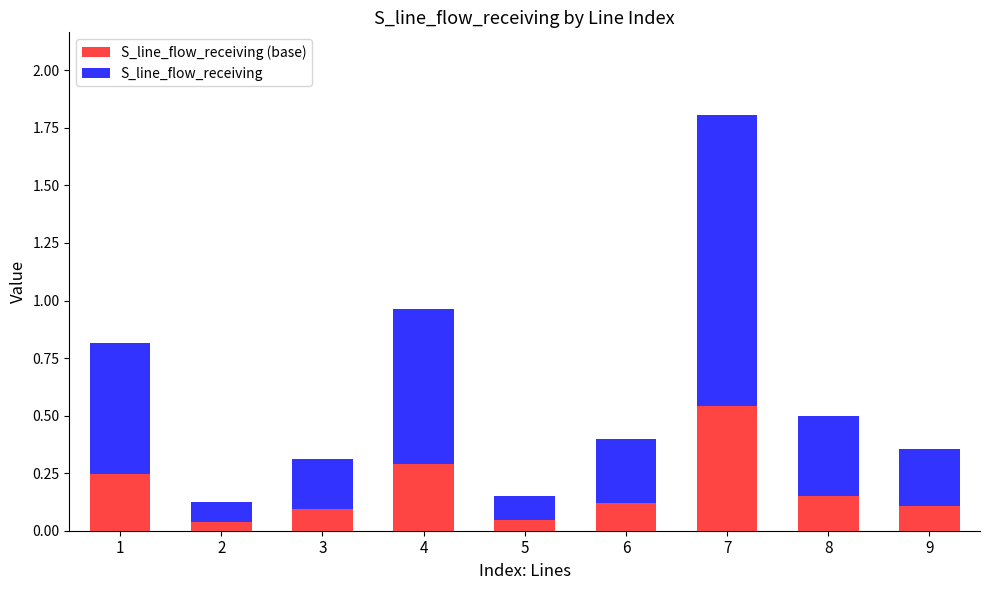

At which category is the sum across all series the highest?

7